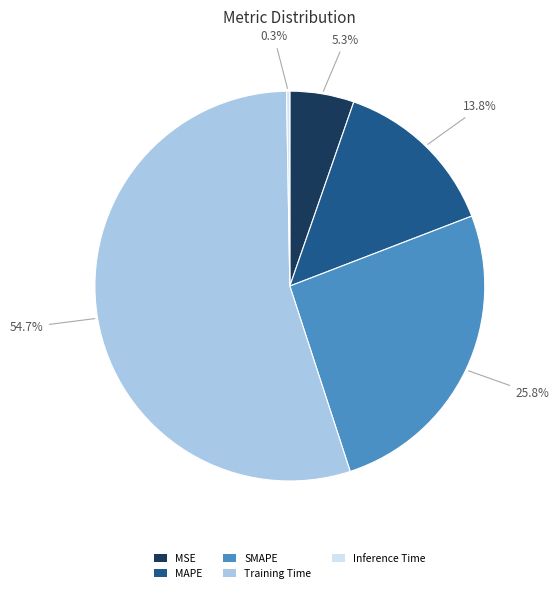

To the nearest percent, what is the average slice percentage?

20%